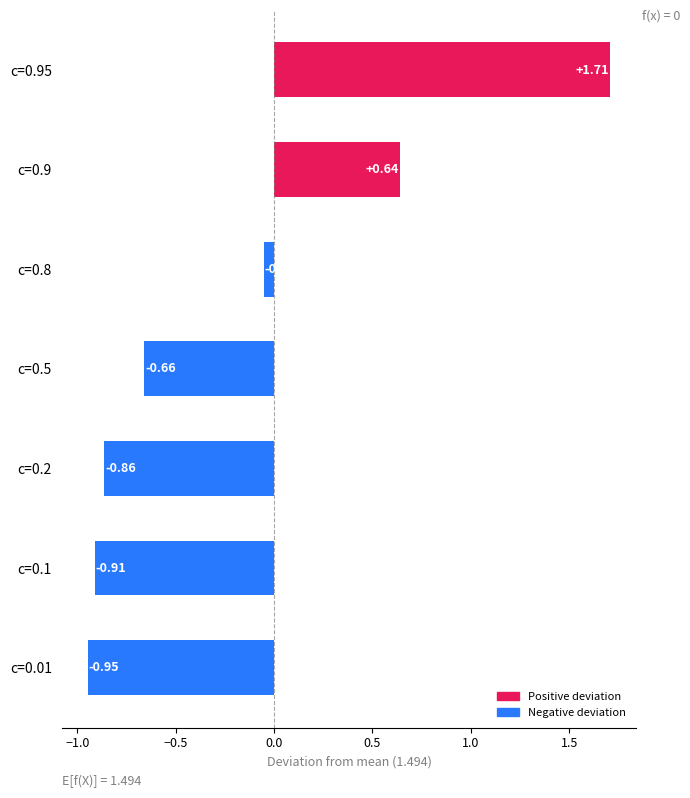

What is the greatest value displayed?

1.7